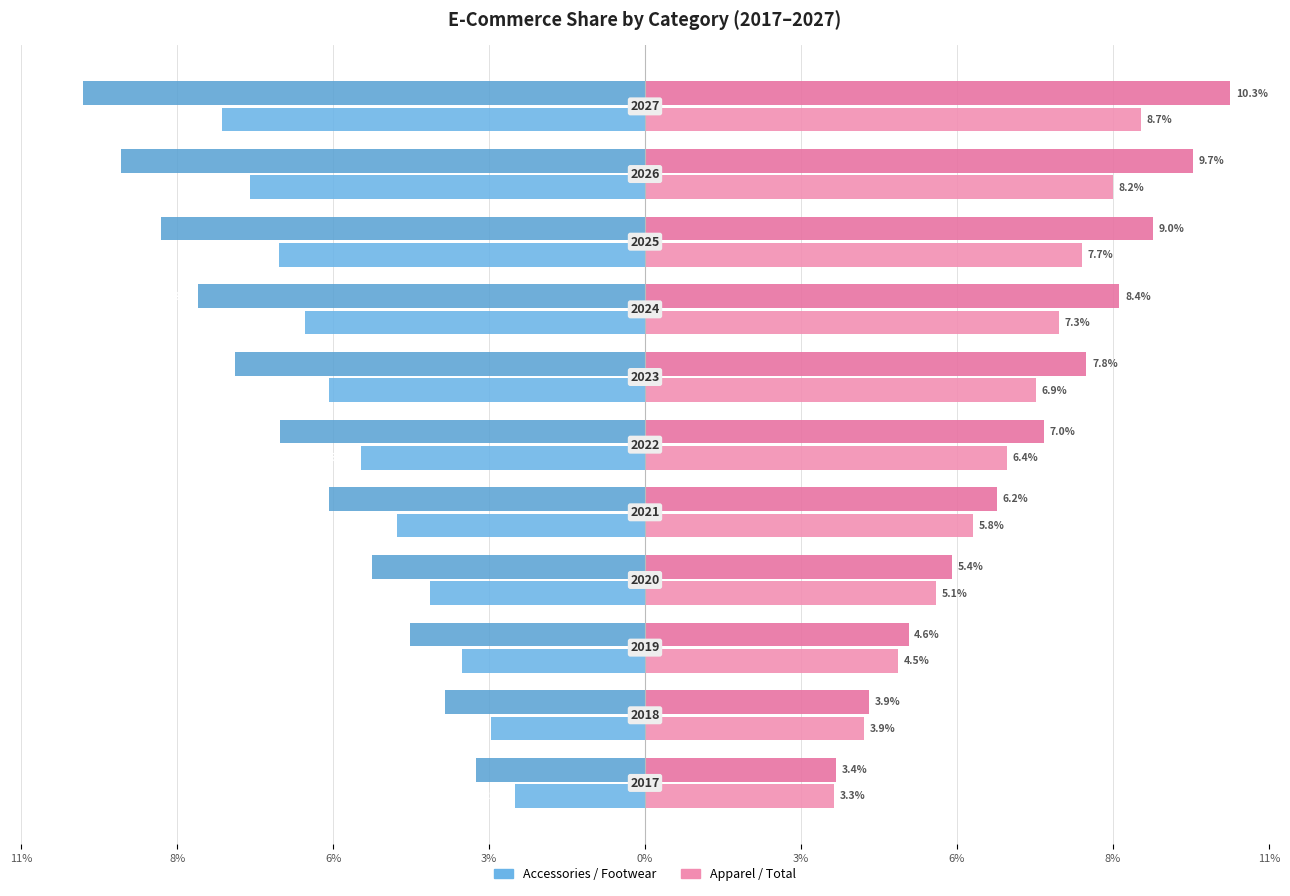

How many bars are there in each group?

4